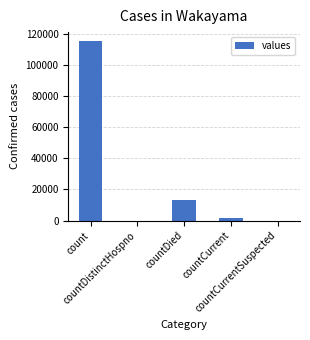

What is the difference between the values at countDied and countDistinctHospno?

13343